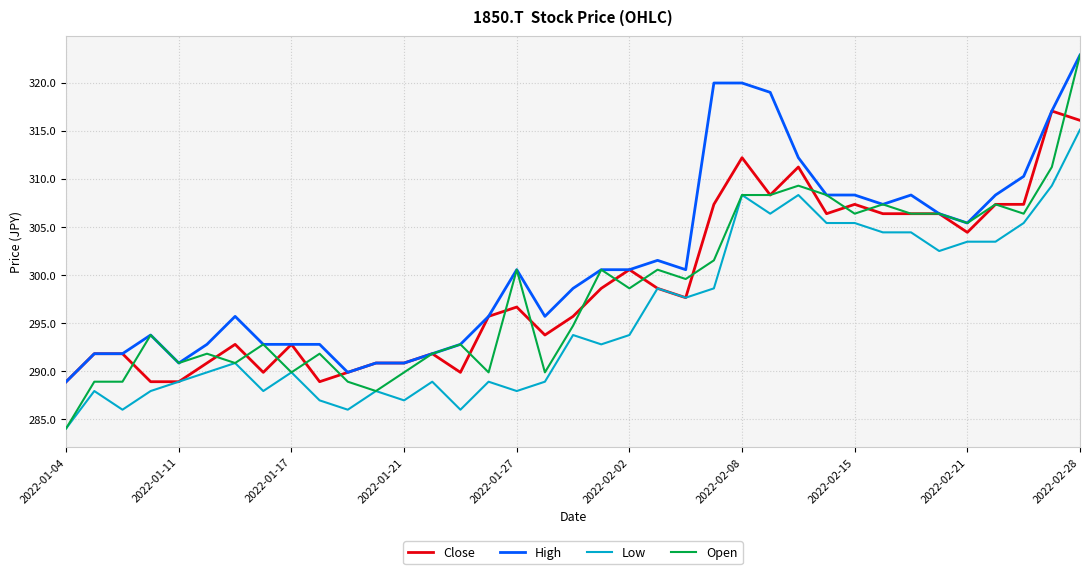

How many values in the Close series are below 296?

18